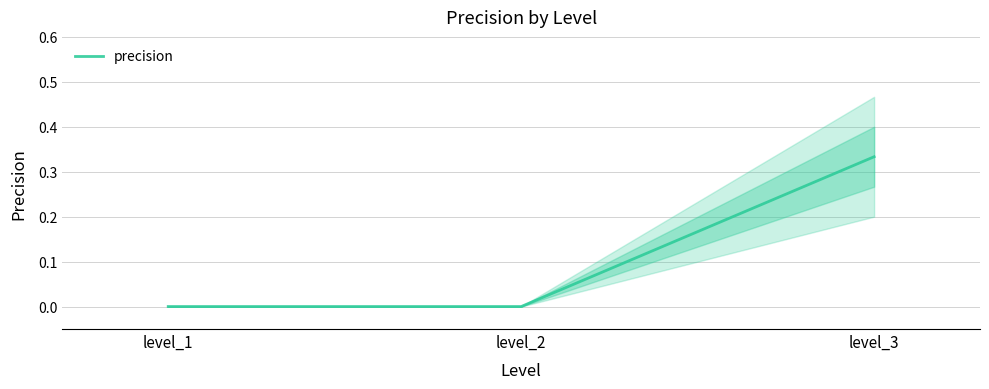

What is the sum of all values?

0.3